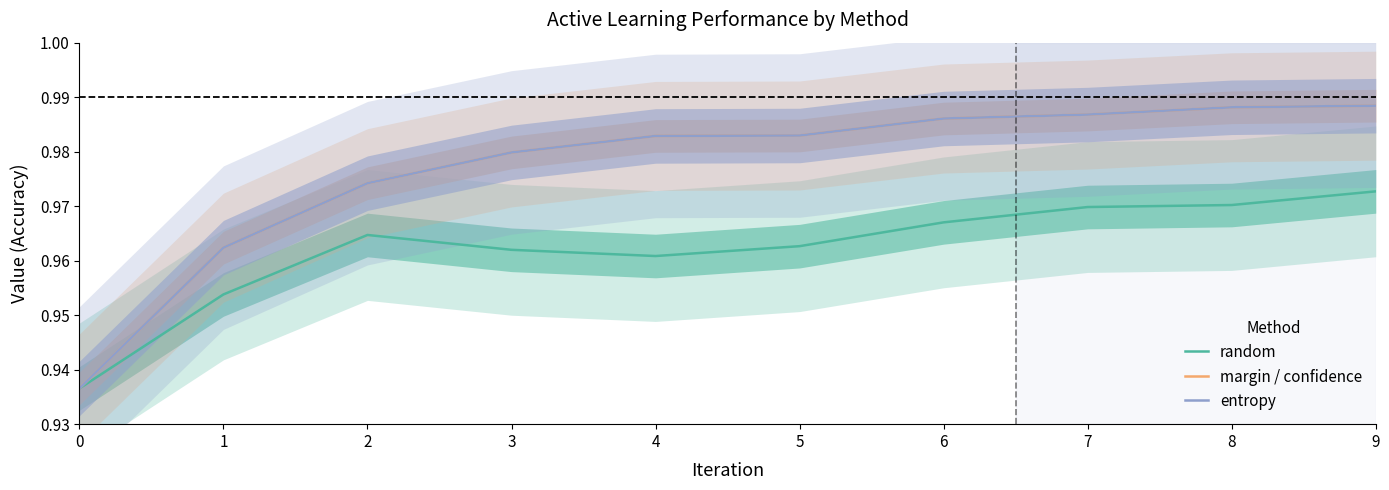

Which series has the largest range (max minus min)?

margin / confidence